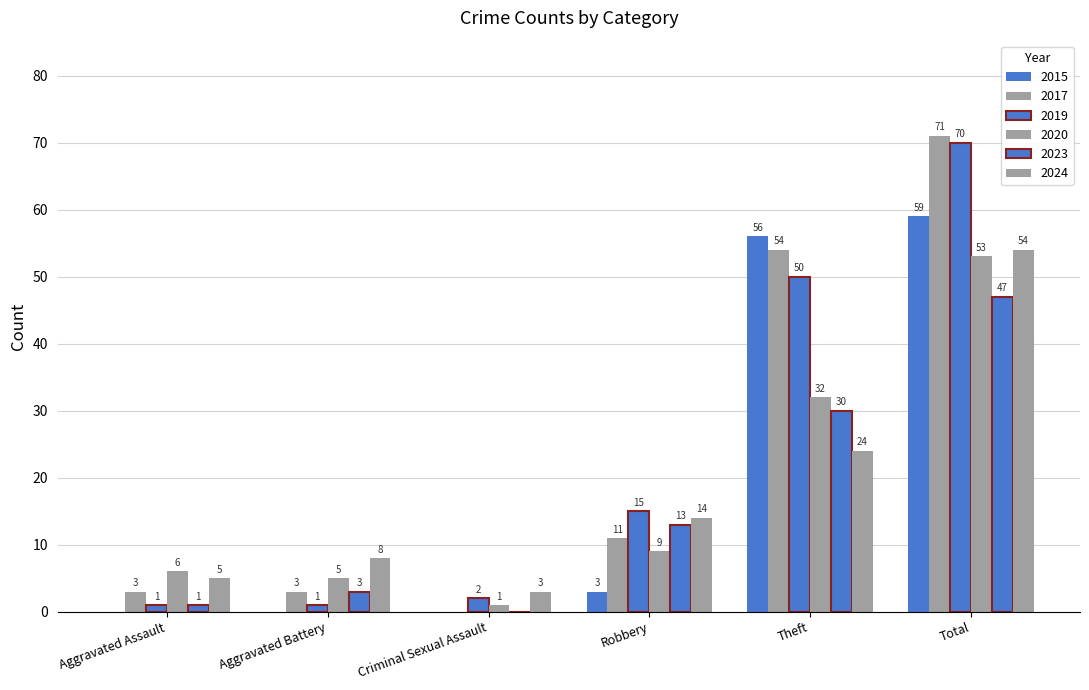

How many positive values does the 2017 series have?

5